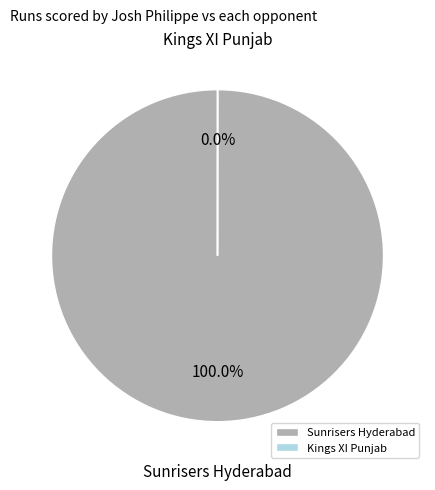

What is the majority slice?

Sunrisers Hyderabad